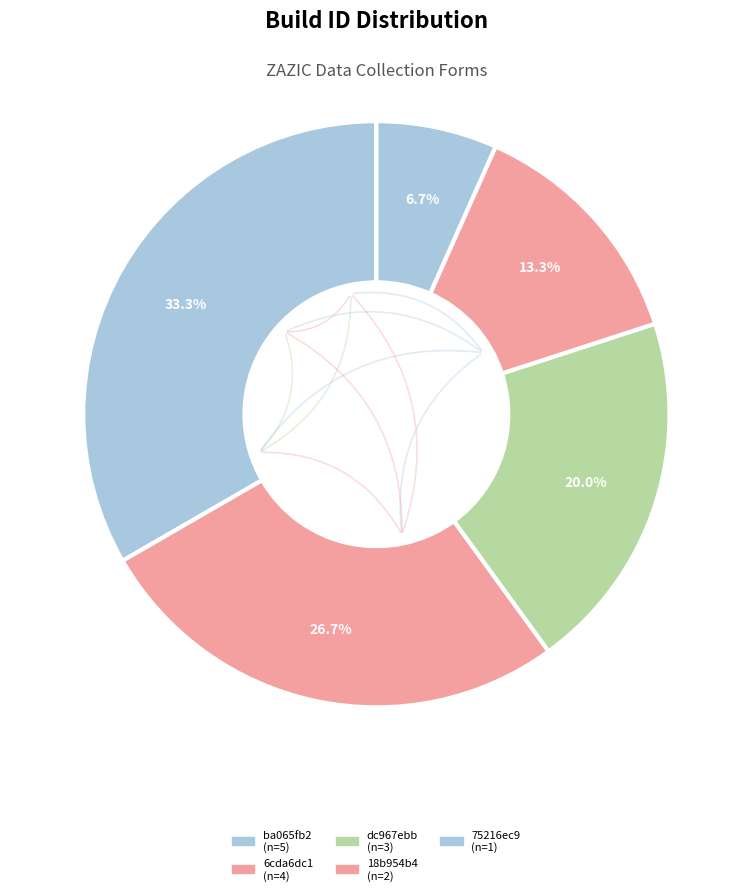

How many segments does this pie chart have?

5